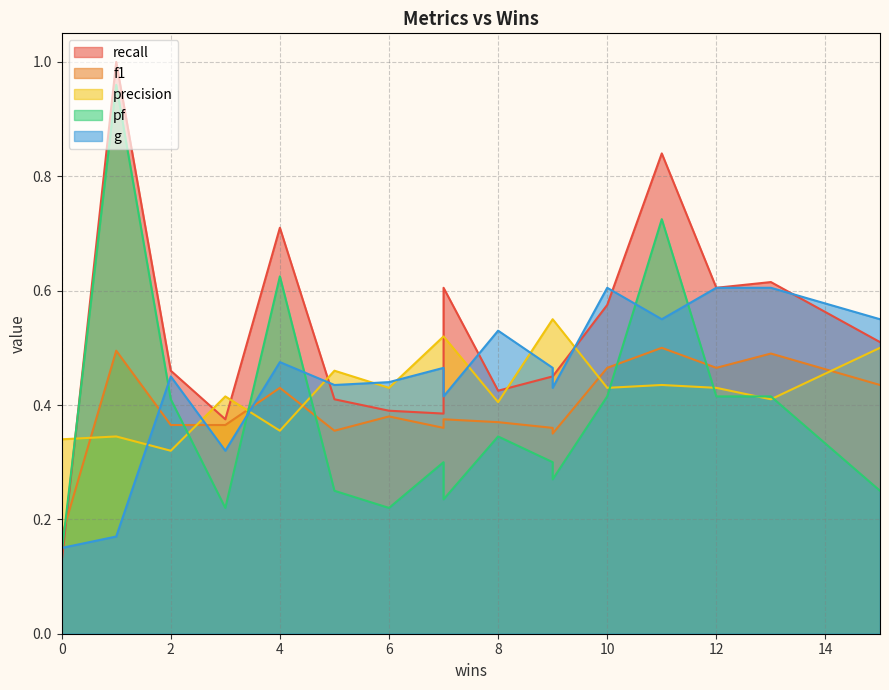

Which has a higher value, 2 or 12?

12